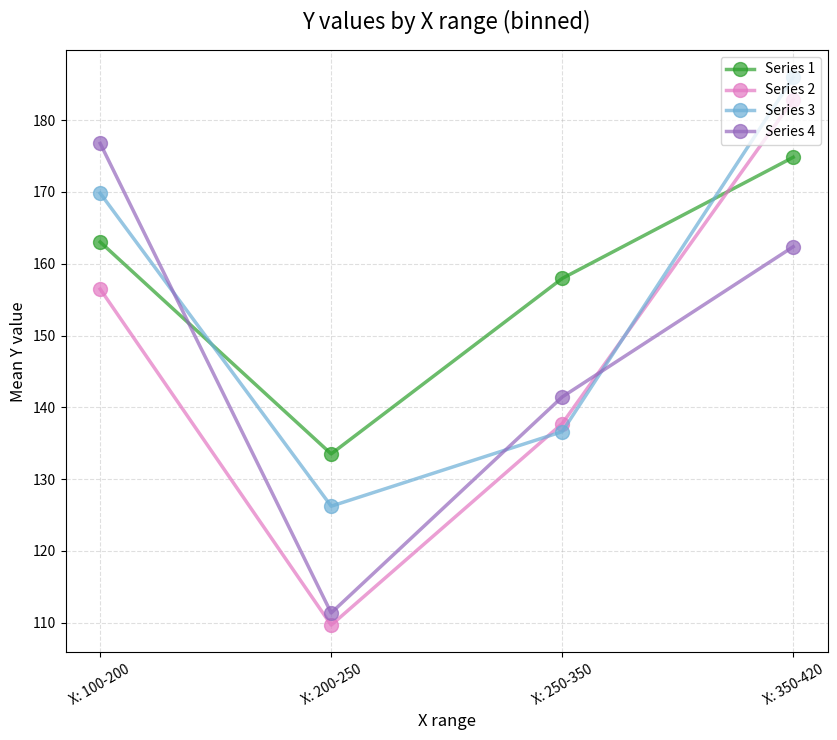

What is the value of the Series 4 point at the 3rd from the left?

141.5